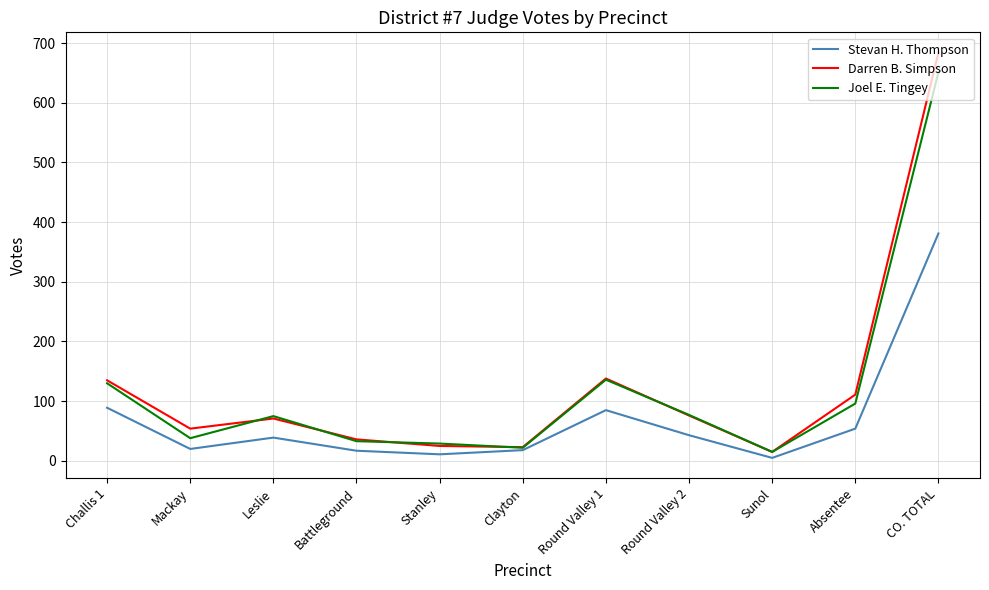

Which label corresponds to the smallest value in the chart?

Sunol